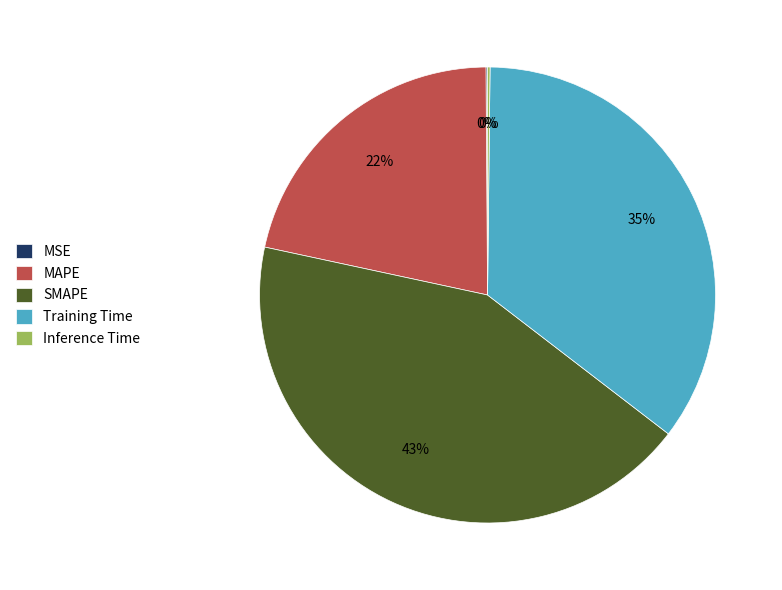

Which slice is the largest?

SMAPE